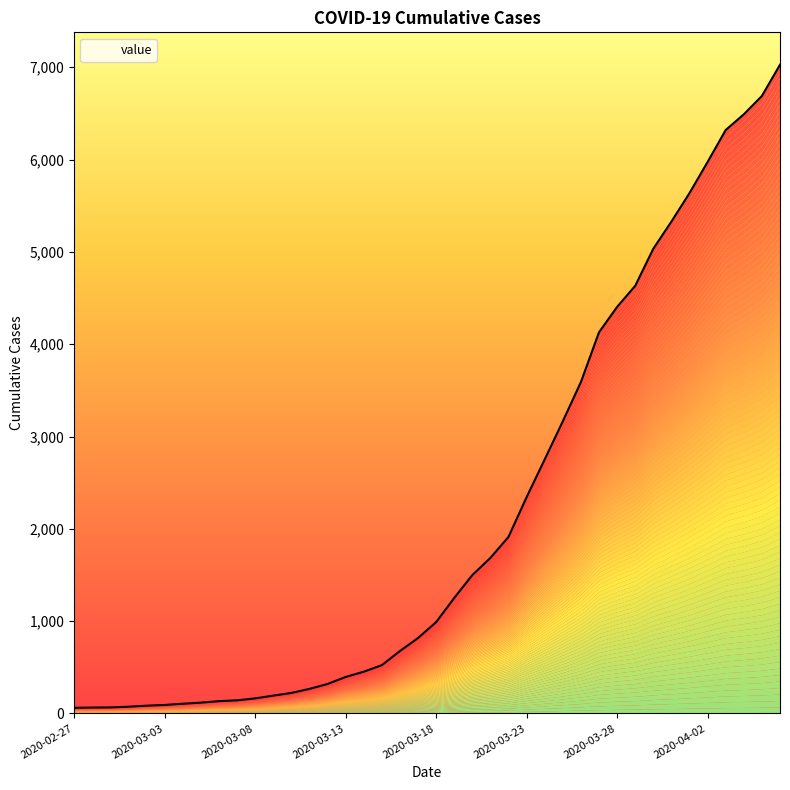

What is the sum of the values at 2020-03-30 and 2020-03-21?

6719